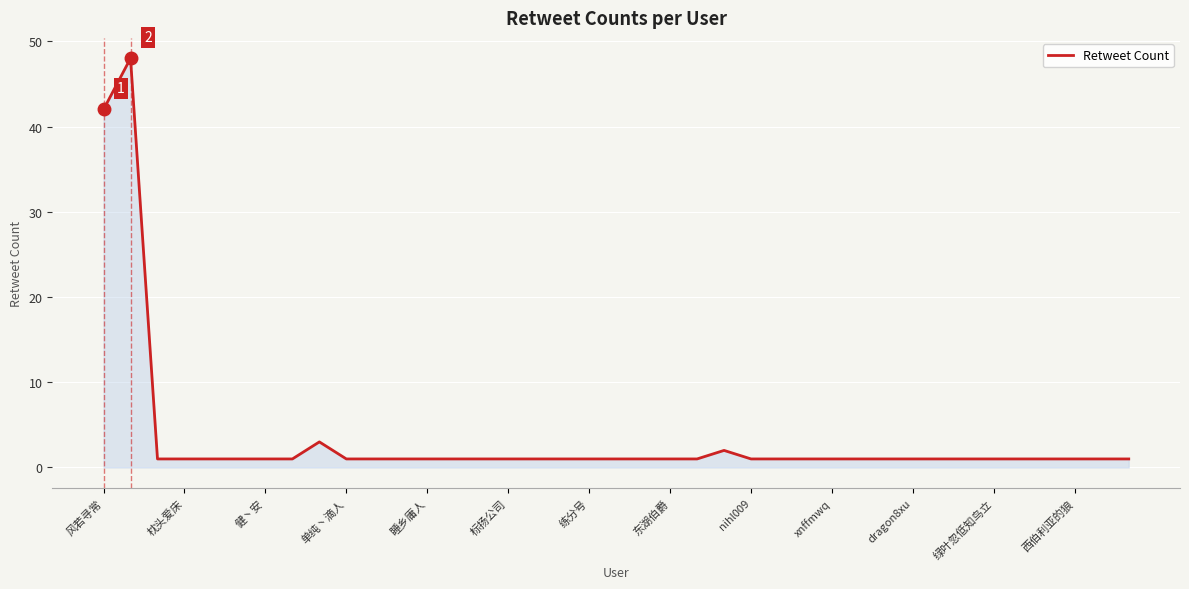

What is the maximum value shown in the chart?

48